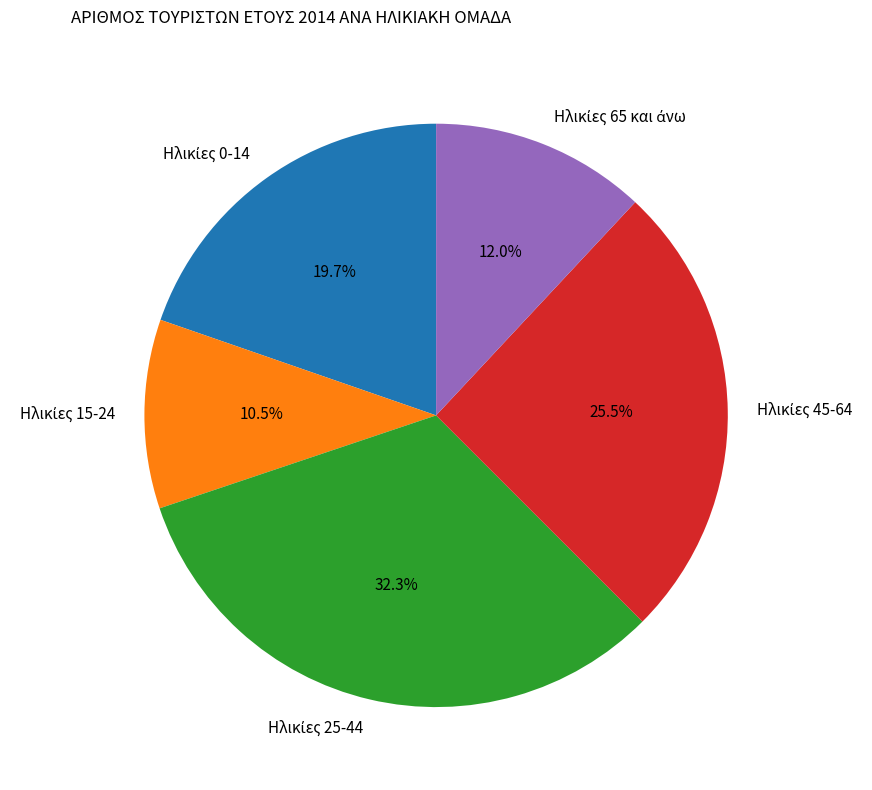

Is there any slice that represents more than half of the pie?

No